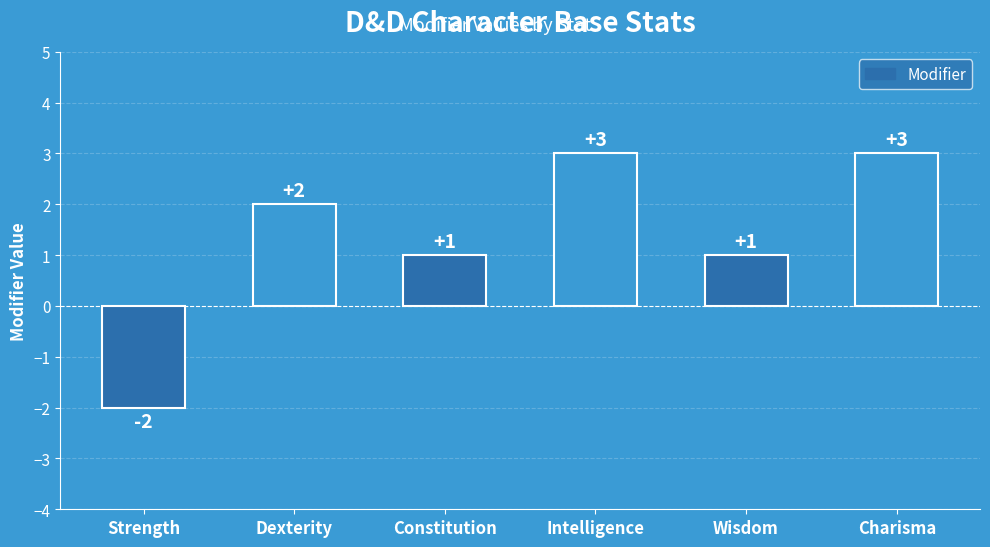

What is the change in value from Strength to Constitution?

+3